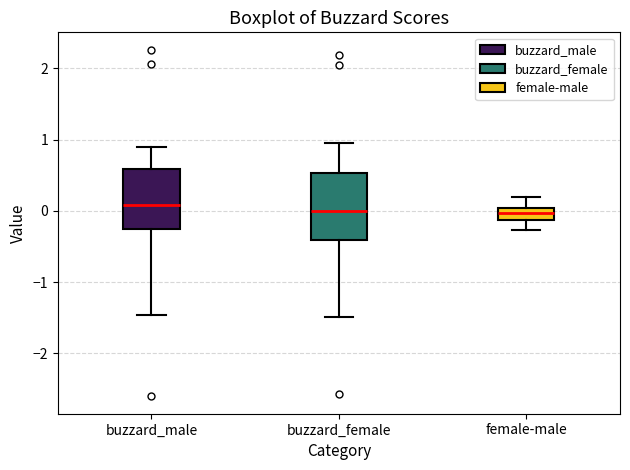

Where does the lower whisker of the box for female-male end on the y-axis? The values are not printed on the chart, so give them approximately, as read against the axis.

-0.3